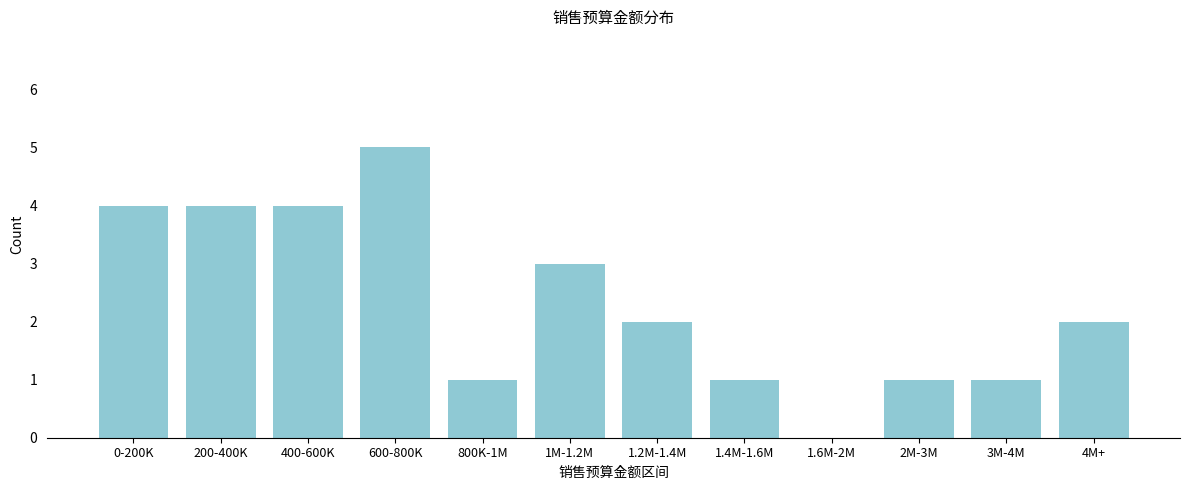

Reading left to right, extract all data points from this chart.

0-200K=4	200-400K=4	400-600K=4	600-800K=5	800K-1M=1	1M-1.2M=3	1.2M-1.4M=2	1.4M-1.6M=1	1.6M-2M=0	2M-3M=1	3M-4M=1	4M+=2